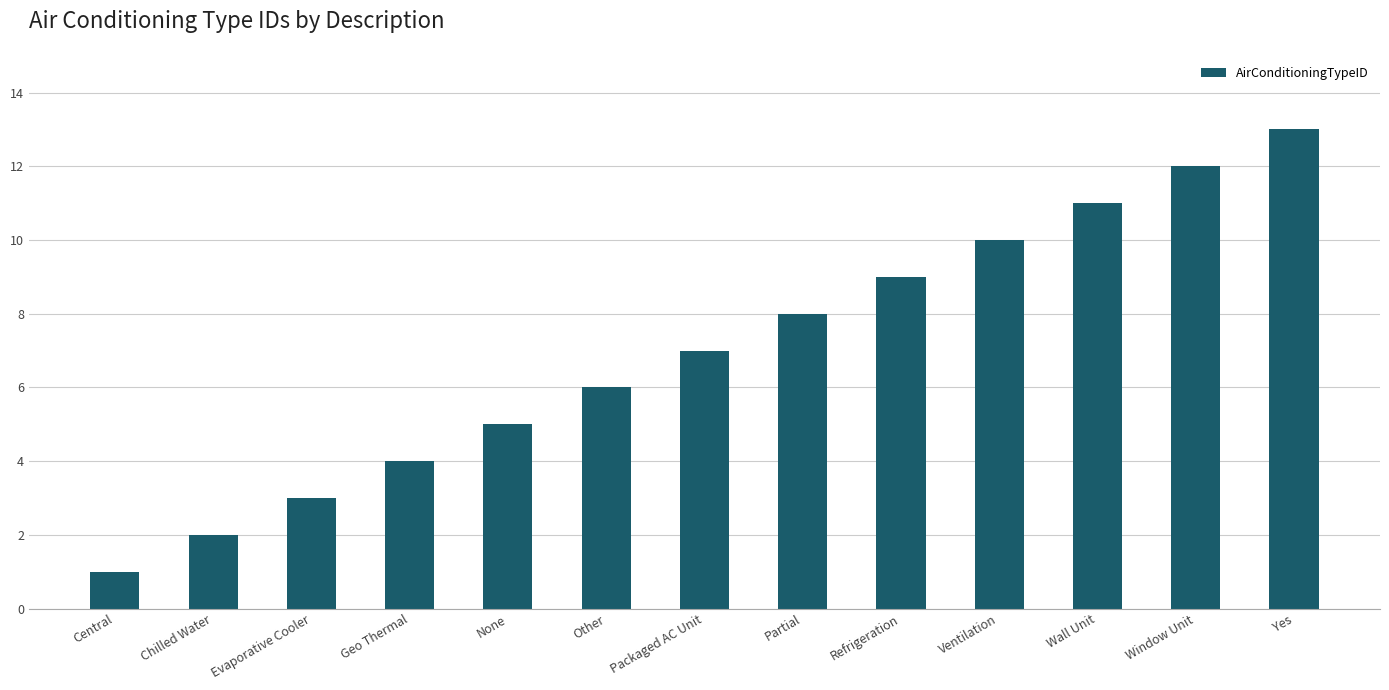

What position from the left is Packaged AC Unit?

7